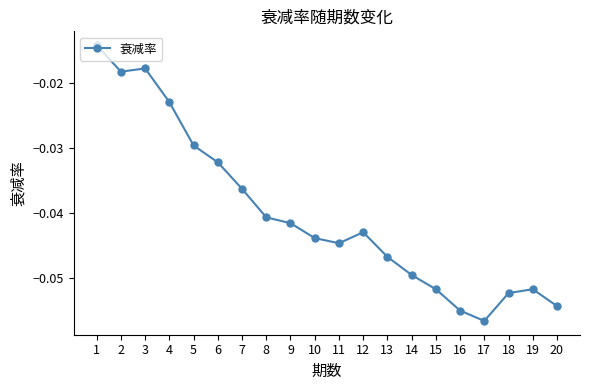

Which label corresponds to the smallest value in the chart?

17